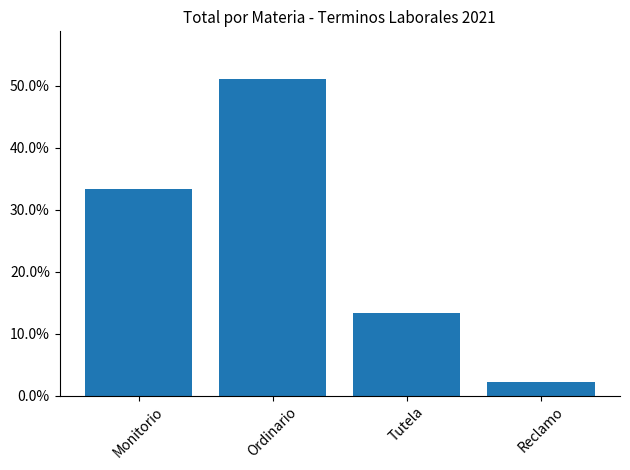

Rank the categories by value from lowest to highest.

Reclamo, Tutela, Monitorio, Ordinario